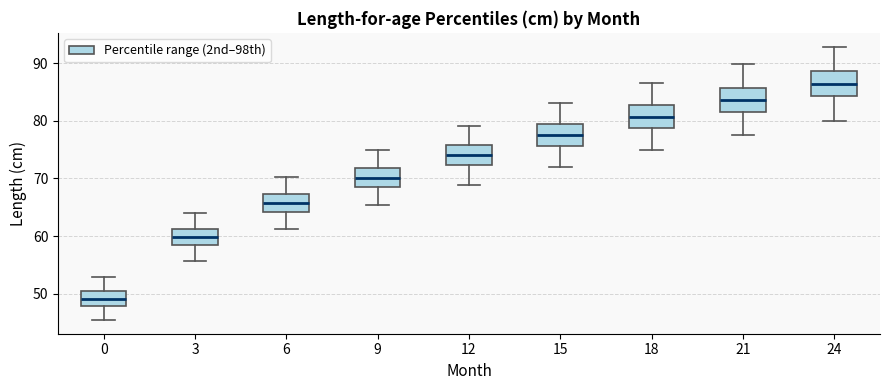

Reading left to right, transcribe this box plot: for each box, give where its median line is, the range the box spans, and where its two whiskers end, as read against the y-axis. The values are not printed on the chart, so give them approximately, as read against the axis.

0: median 49, box 48 to 50, whiskers 45 to 53
3: median 60, box 58 to 61, whiskers 56 to 64
6: median 66, box 64 to 67, whiskers 61 to 70
9: median 70, box 69 to 72, whiskers 65 to 75
12: median 74, box 72 to 76, whiskers 69 to 79
15: median 78, box 76 to 79, whiskers 72 to 83
18: median 81, box 79 to 83, whiskers 75 to 87
21: median 84, box 82 to 86, whiskers 78 to 90
24: median 86, box 84 to 89, whiskers 80 to 93